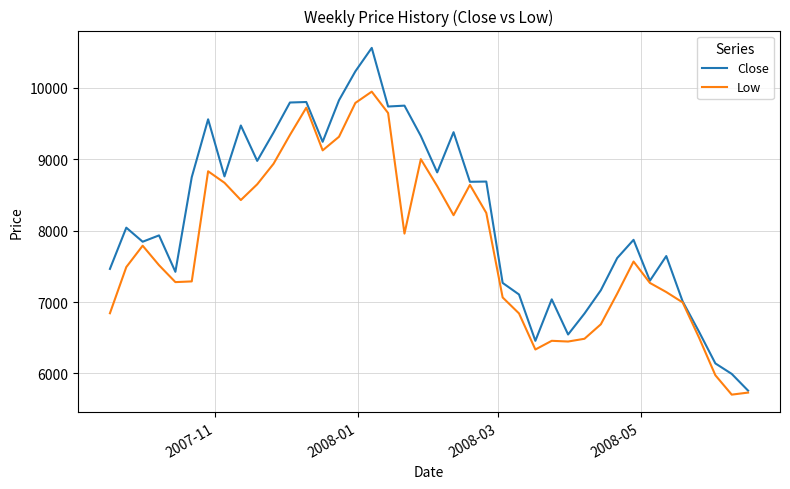

What is the greatest value displayed?

10561.5